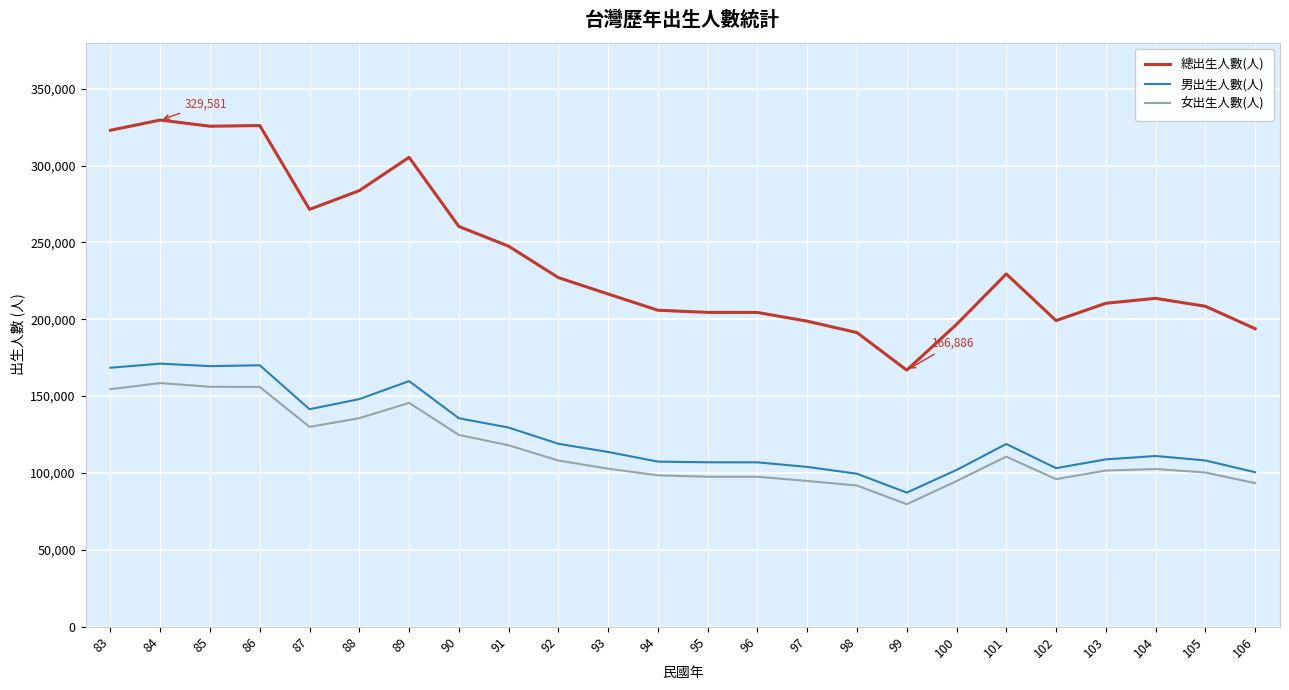

True or false: 總出生人數(人) and 男出生人數(人) intersect in this chart.

False